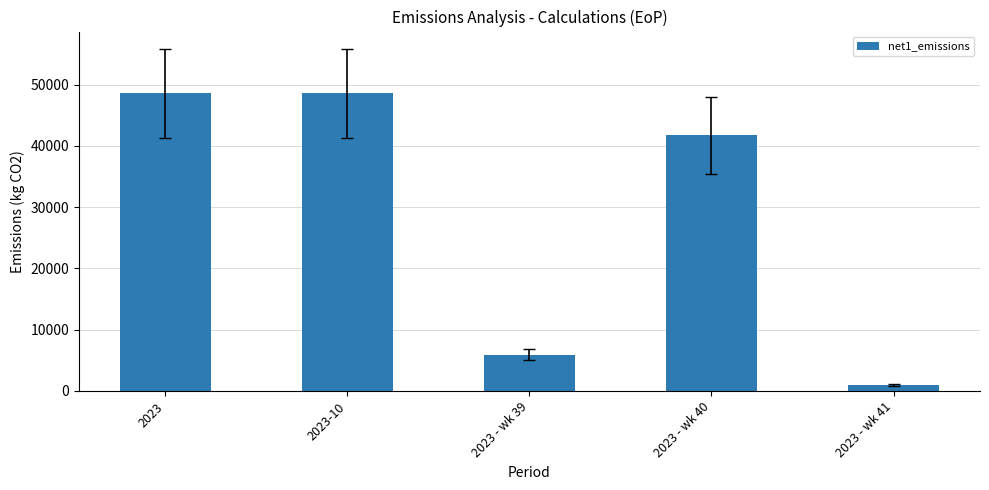

What is the label of the 5th bar from the right?

2023